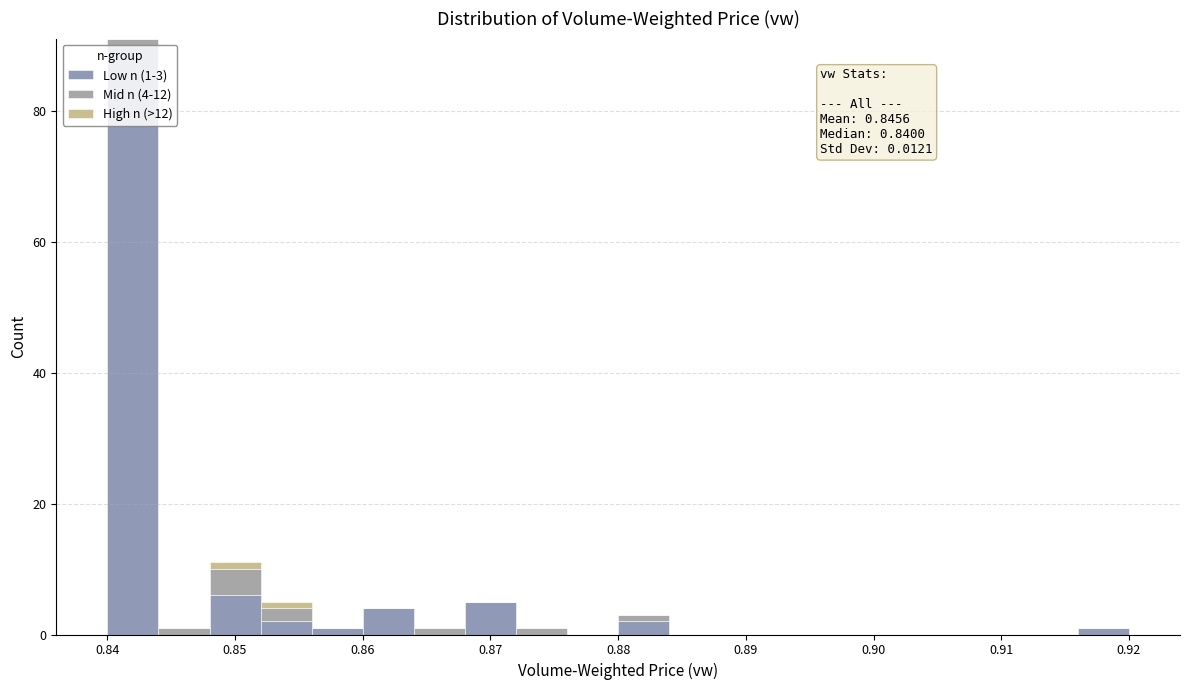

Which range on the x-axis has the tallest stacked bar (by total height)?

0.840 to 0.844